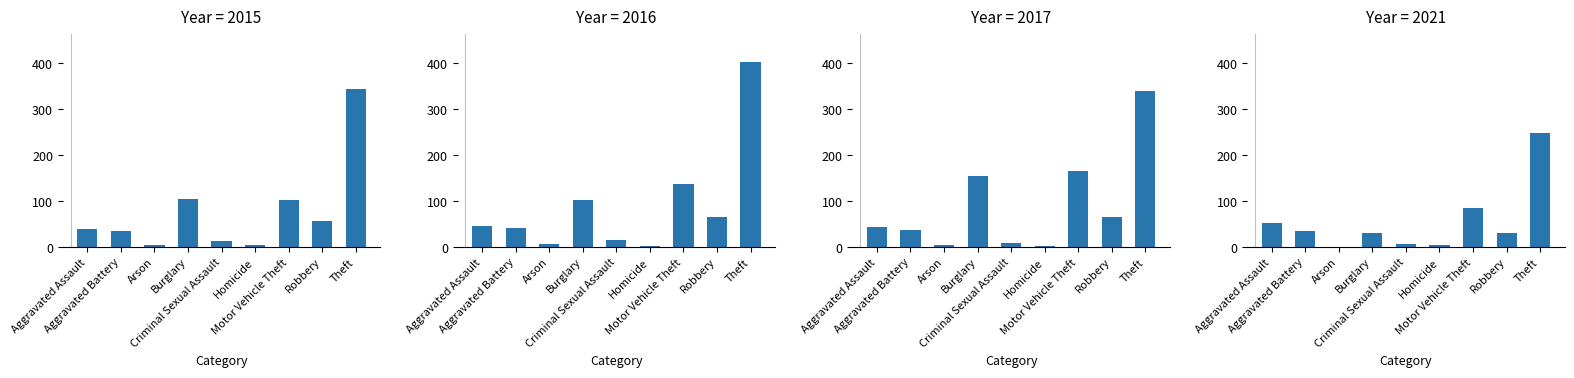

Does the chart contain any negative values?

No